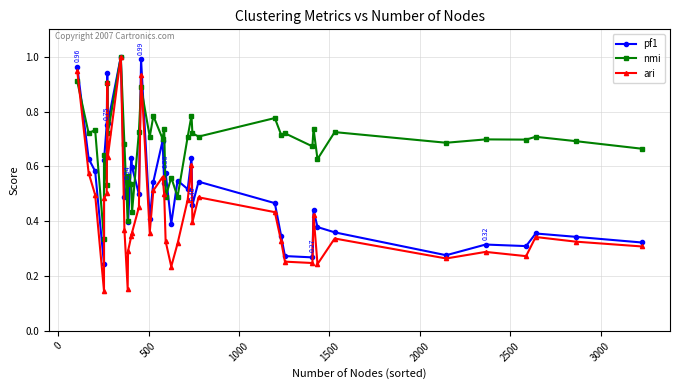

In nmi, how many points are lower than both neighbors (excluding endpoints)?

16